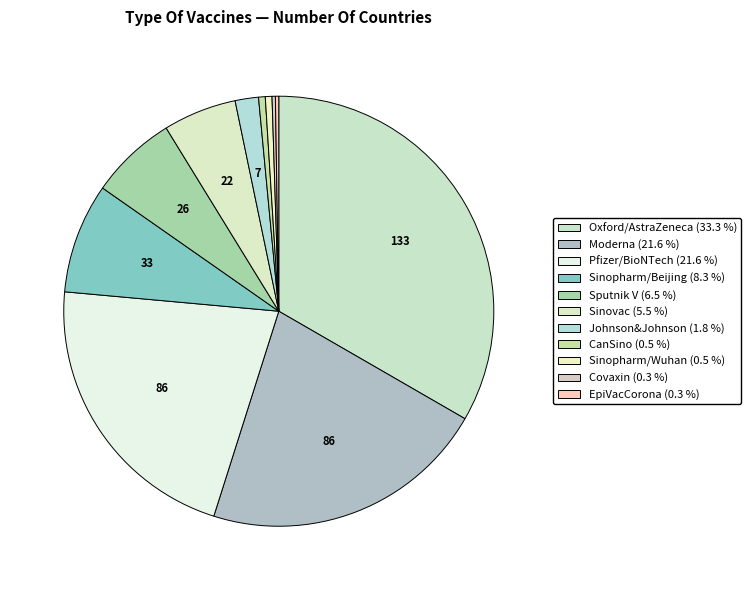

Which slice is the smallest?

Covaxin